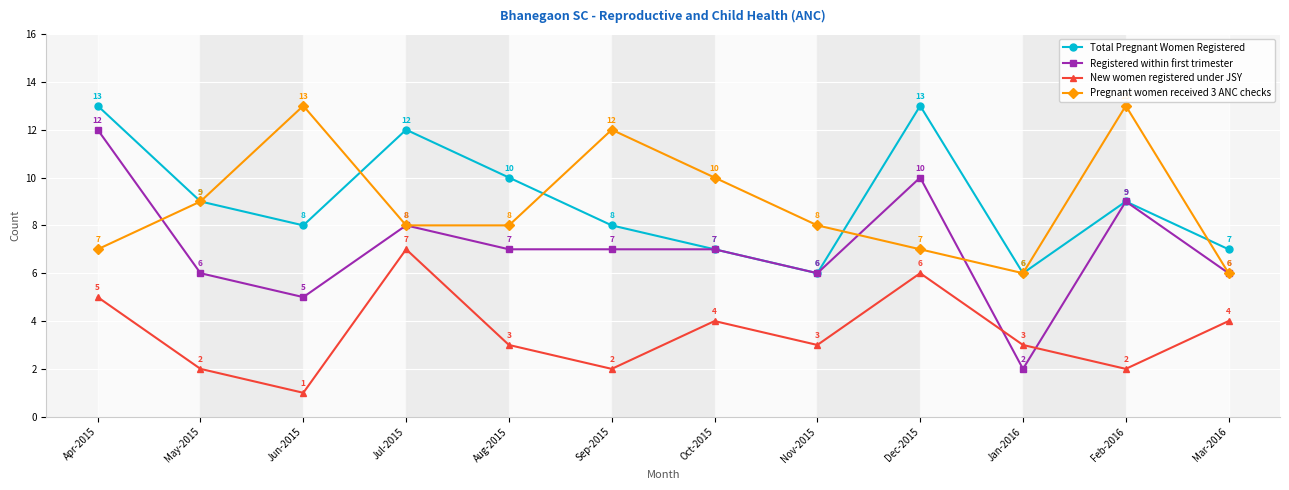

Between Jun-2015 and Aug-2015, which series saw the biggest shift?

Pregnant women received 3 ANC checks